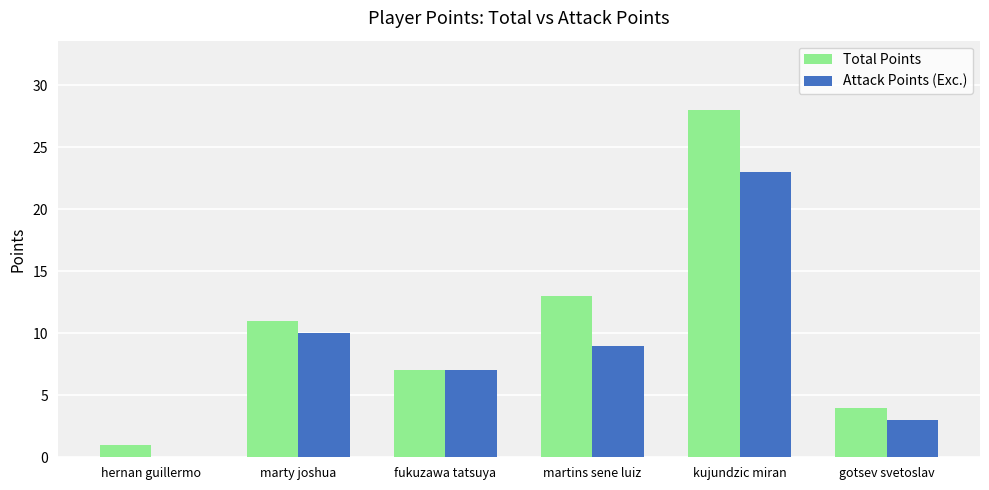

Are the bars horizontal?

No